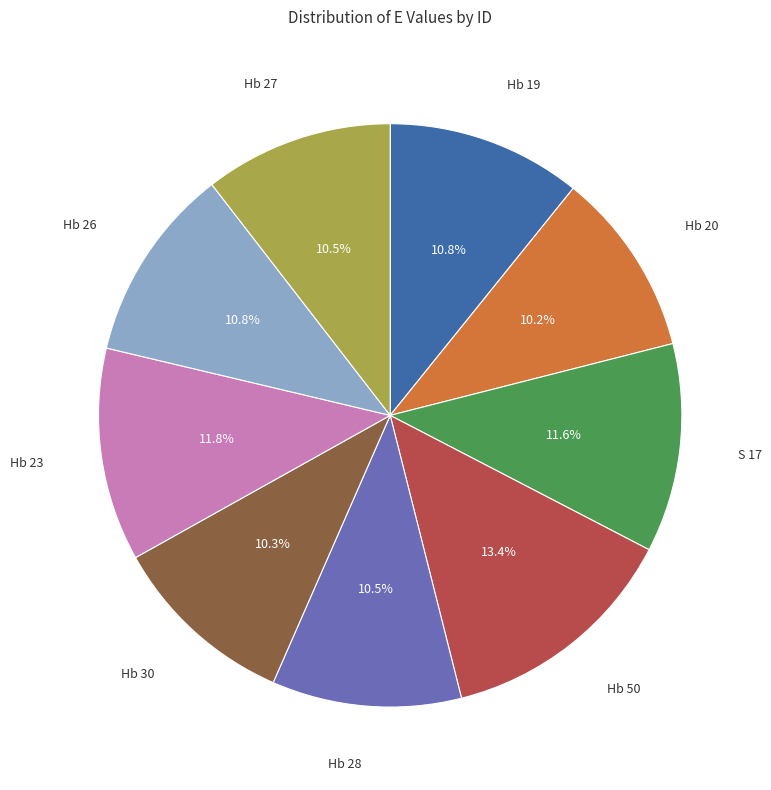

Is there any slice that represents more than half of the pie?

No